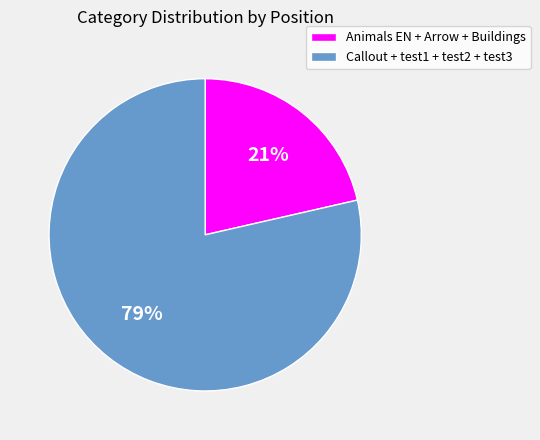

To the nearest percent, what is the average slice percentage?

50%